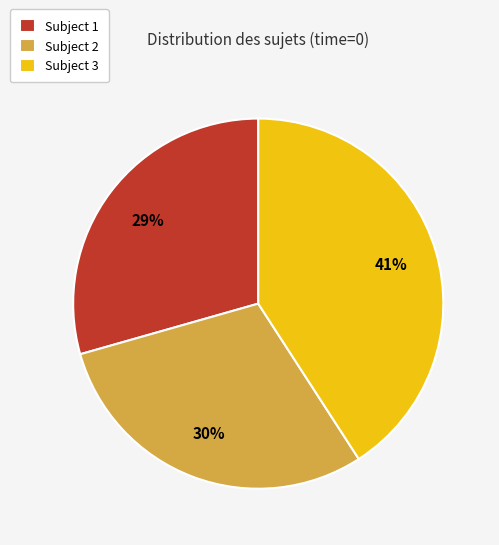

Do Subject 1 and Subject 2 together represent more than half of the pie?

Yes